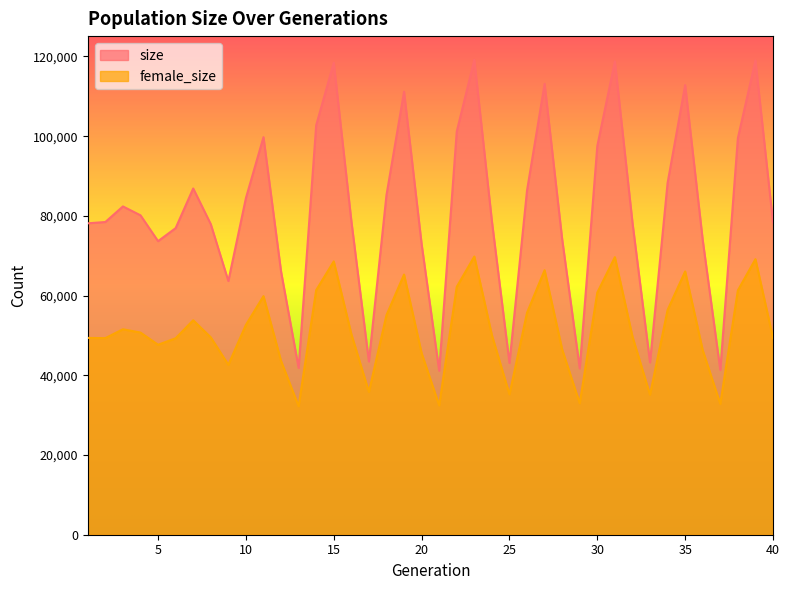

Reading left to right, transcribe all the data shown in this chart.

size: 1=78134	2=78461	3=82371	4=80142	5=73657	6=76923	7=86875	8=77921	9=63655	10=84463	11=99752	12=66032	13=41850	14=102750	15=118436	16=78750	17=43472	18=85220	19=111158	20=72937	21=41146	22=101167	23=119144	24=78685	25=43102	26=86378	27=113128	28=74131	29=41727	30=97539	31=118772	32=78349	33=43242	34=88255	35=112811	36=73914	37=41328	38=99498	39=119002	40=78361
female_size: 1=49378	2=49327	3=51553	4=50722	5=47665	6=49291	7=53810	8=49524	9=42625	10=52651	11=59862	12=43594	13=32244	14=61366	15=68582	16=50337	17=35833	18=55095	19=65277	20=45547	21=32442	22=62205	23=69799	24=50071	25=35216	26=55699	27=66369	28=46470	29=32962	30=60754	31=69644	32=49724	33=35126	34=56377	35=66060	36=46280	37=32823	38=61307	39=69140	40=49317